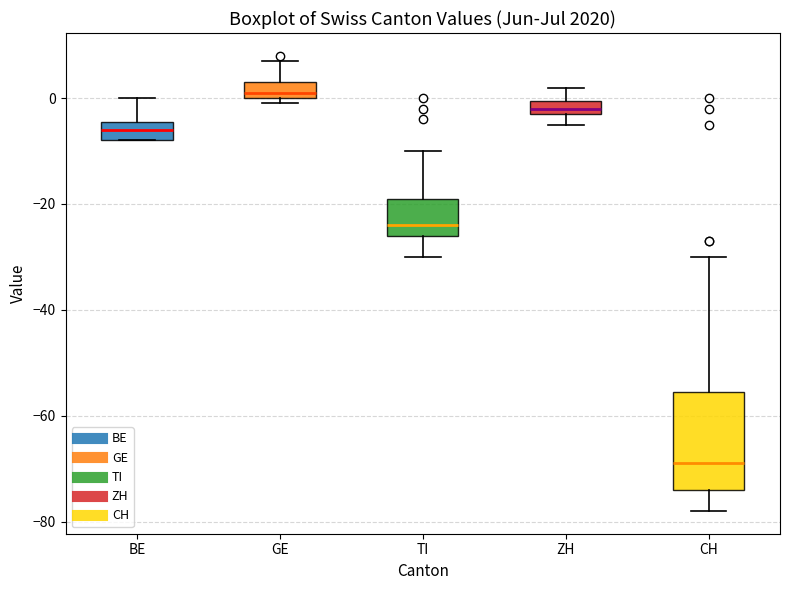

Which box is the tallest, from its lower edge to its upper edge?

CH